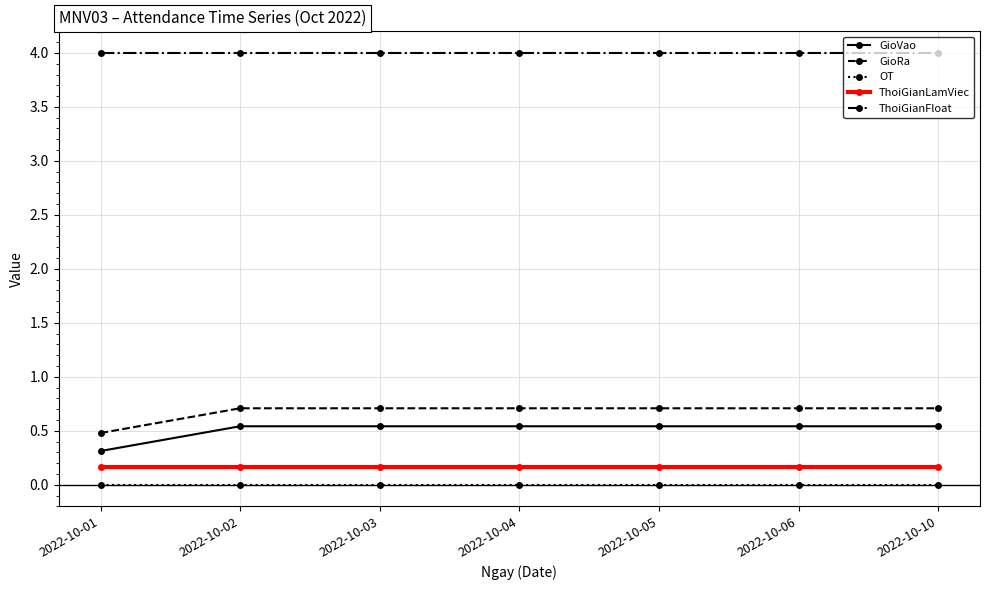

What is the value of the ThoiGianFloat point at the 6th from the left?

4.0